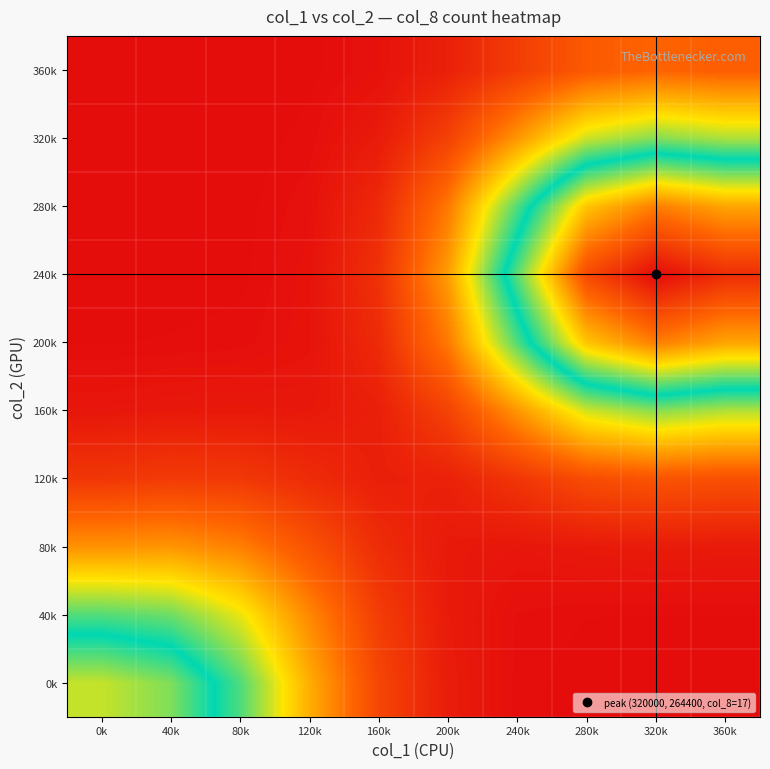

Rank the series at 240k from highest to lowest value.

240k, 280k, 200k, 320k, 160k, 360k, 120k, 80k, 40k, 0k